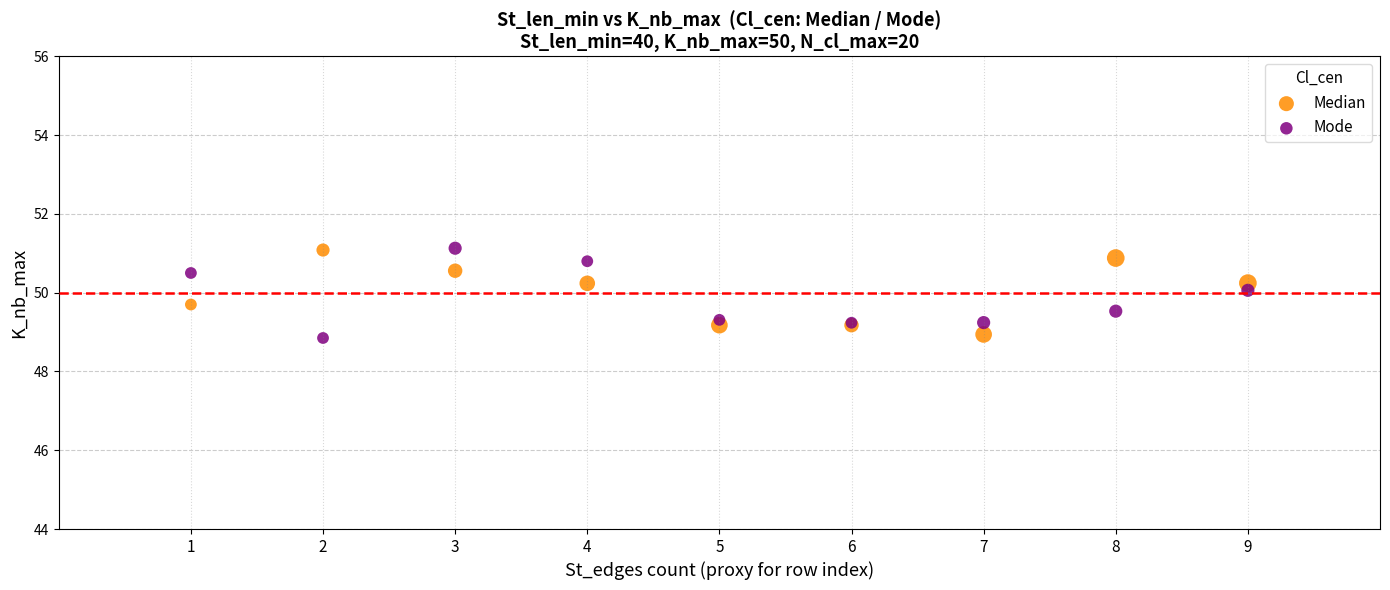

What is the X range (max minus min) for the scatter plot?

8.0